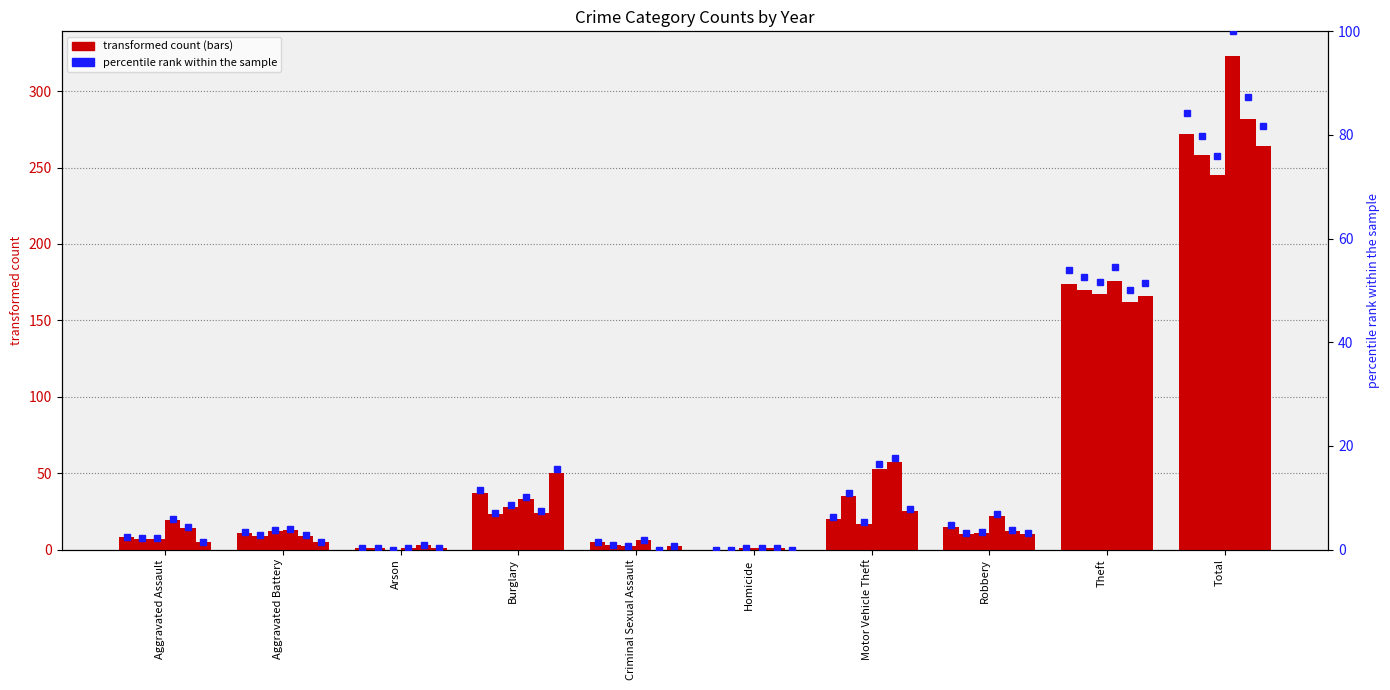

List the labels in order of value, smallest first.

Homicide, Arson, Criminal Sexual Assault, Aggravated Assault, Aggravated Battery, Robbery, Motor Vehicle Theft, Burglary, Theft, Total